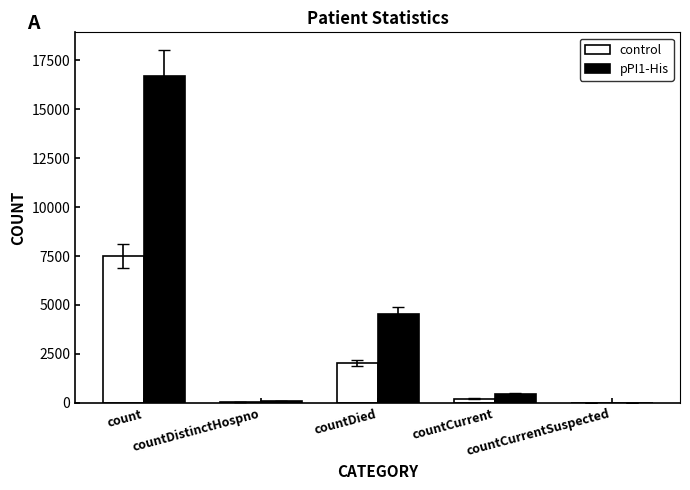

Is the value of control at countCurrentSuspected greater than the value of pPI1-His at countCurrent?

No